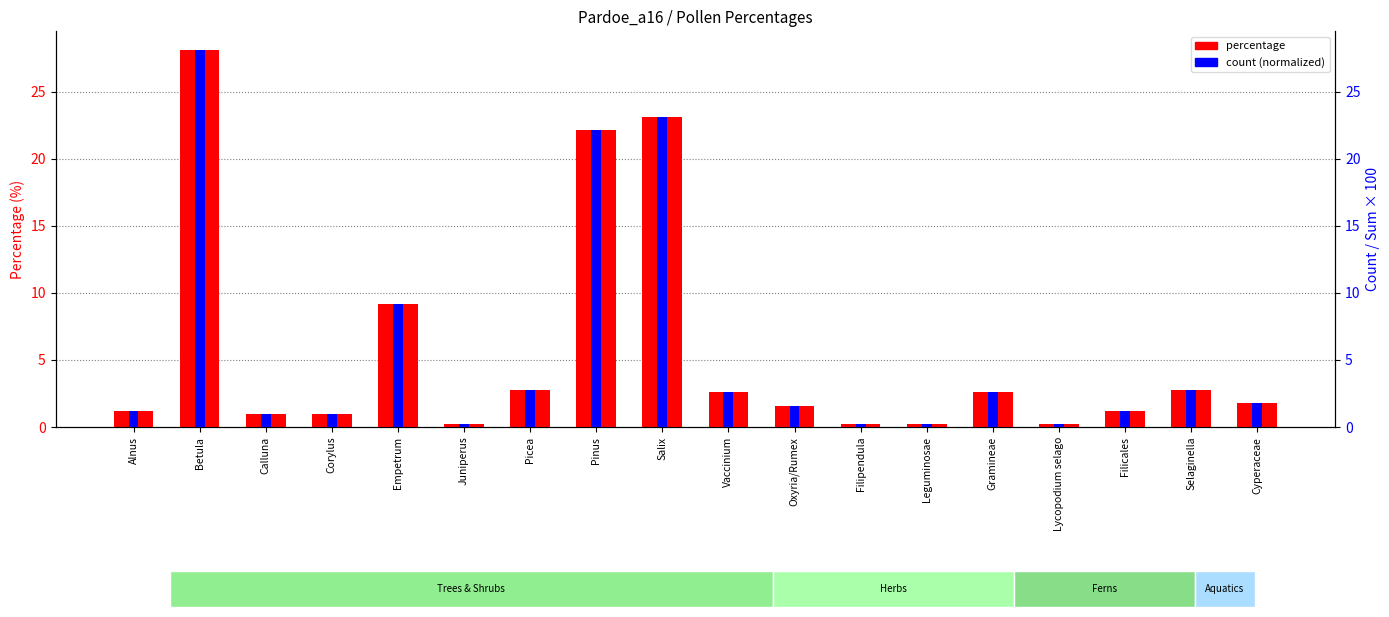

How many data points in percentage are less than 1?

6